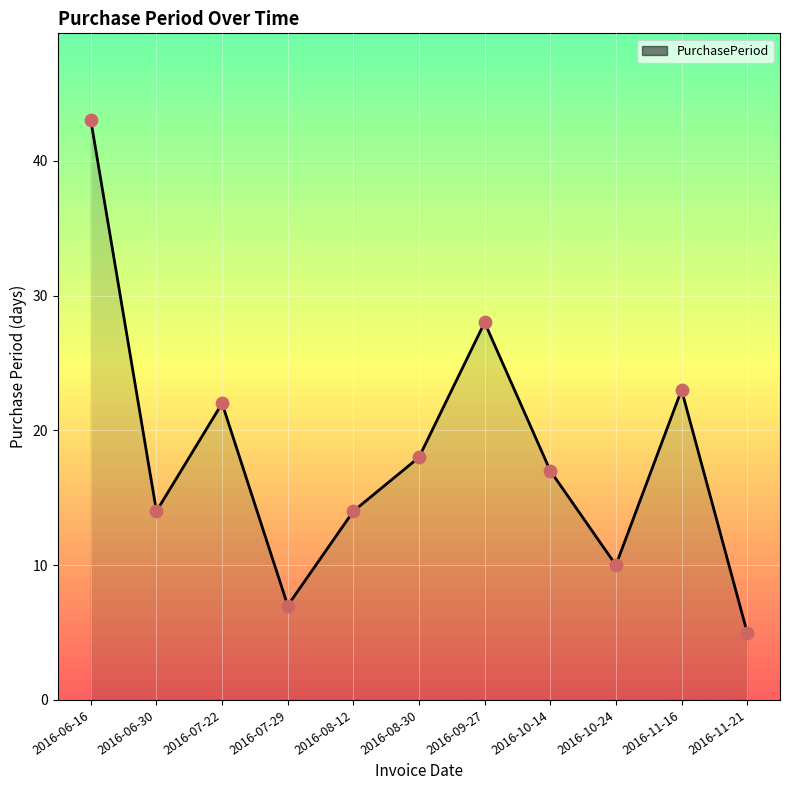

Approximately how many times larger is the value at 2016-07-22 compared to 2016-07-29?

3.1